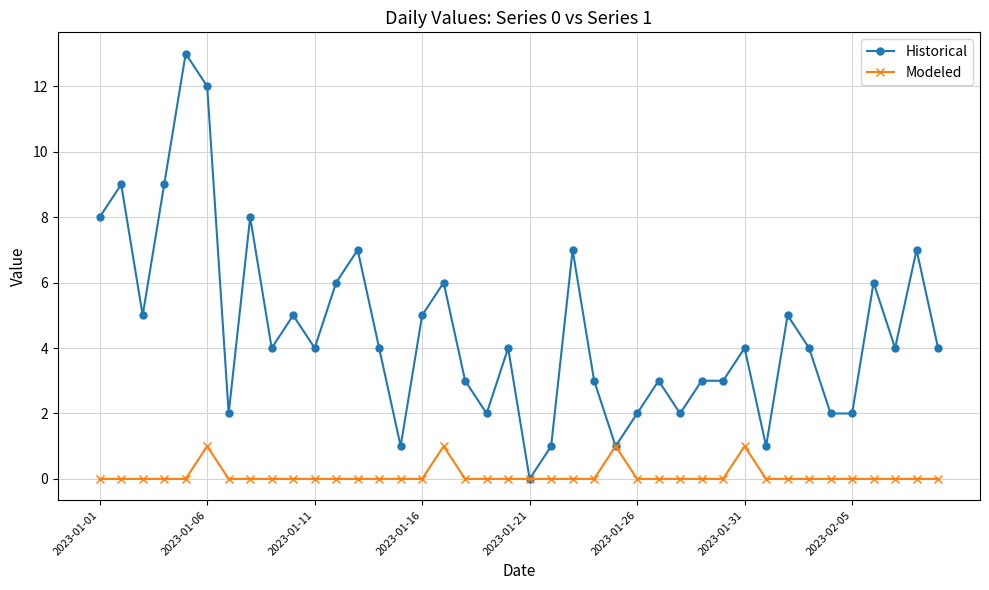

Which series has the largest range (max minus min)?

Historical